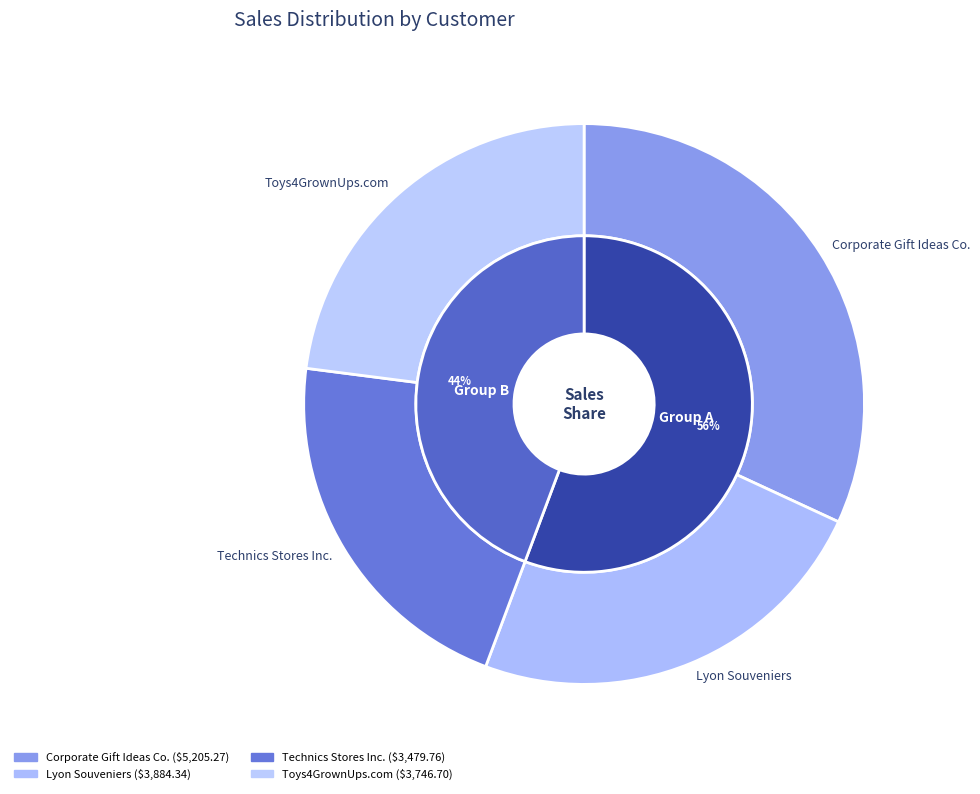

True or false: Lyon Souveniers accounts for 24% of the total.

True